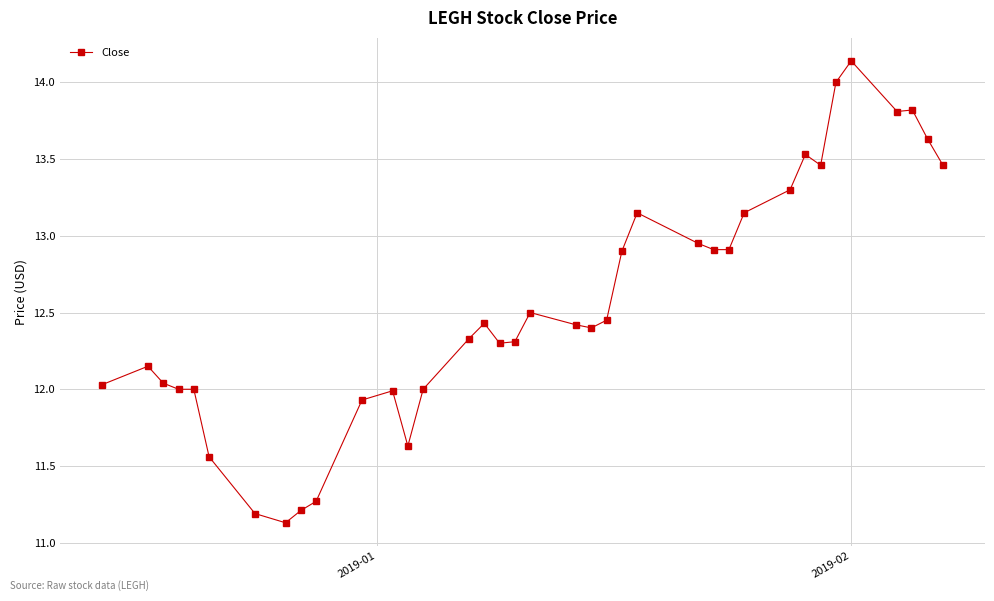

How many distinct data groups are displayed?

1